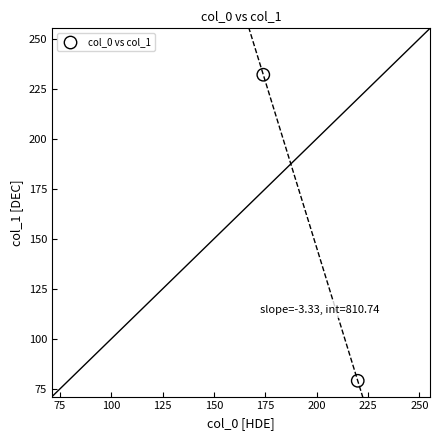

What is the range of Y values (max minus min)?

153